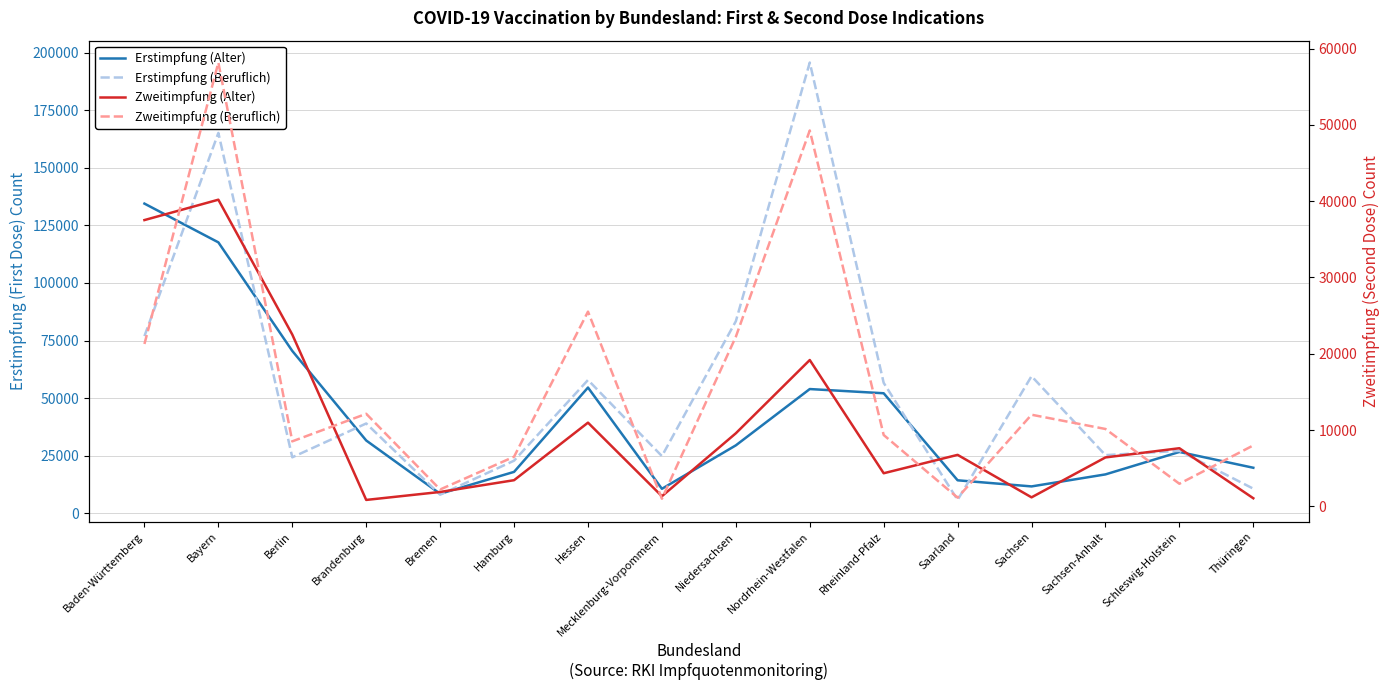

Which series has the widest spread of values?

Erstimpfung (Beruflich)